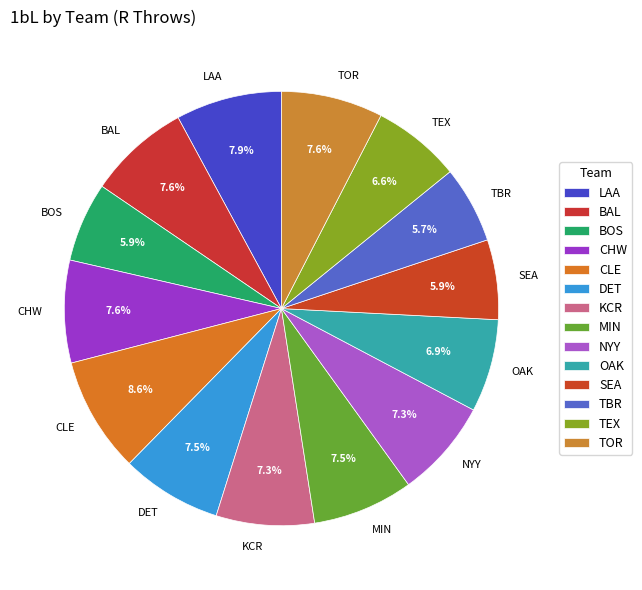

Which slice is the largest?

CLE